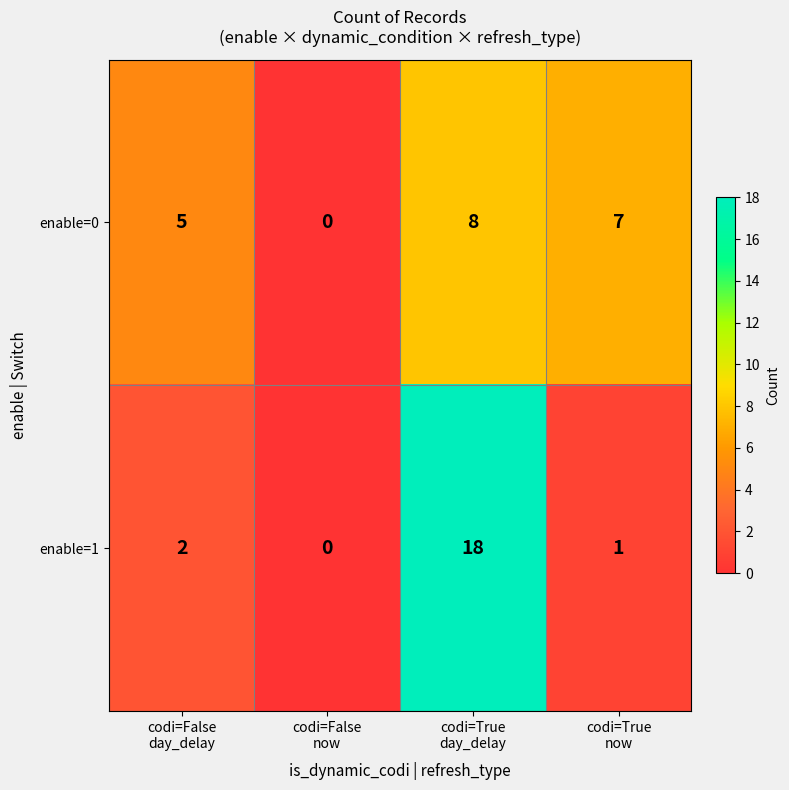

Which series has the widest spread of values?

enable=1